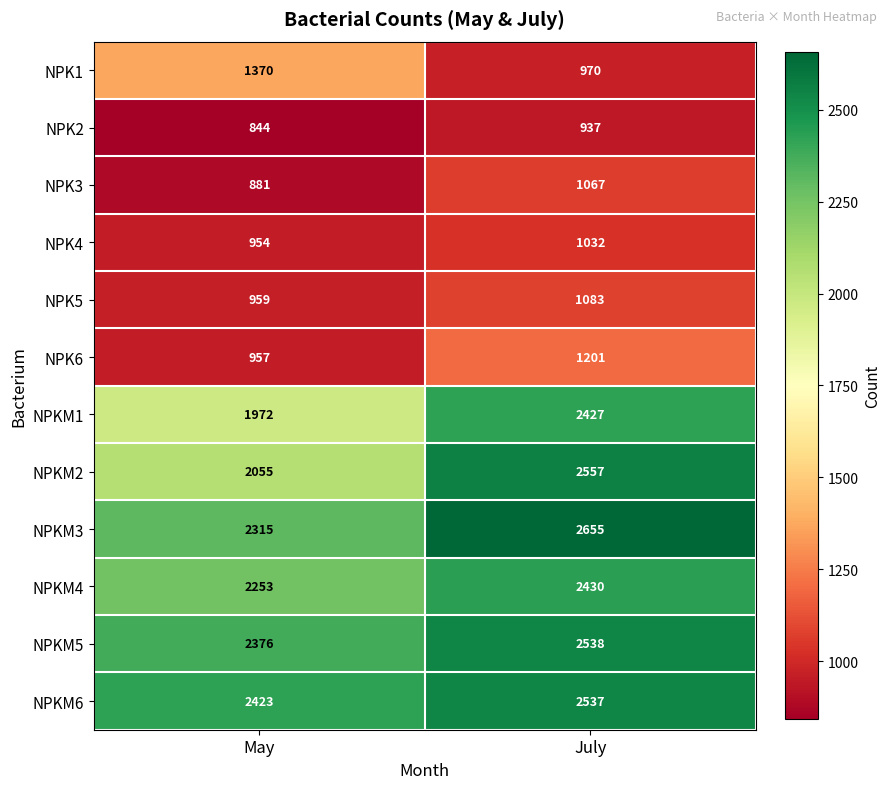

Between May and July, which series saw the biggest shift?

NPKM2